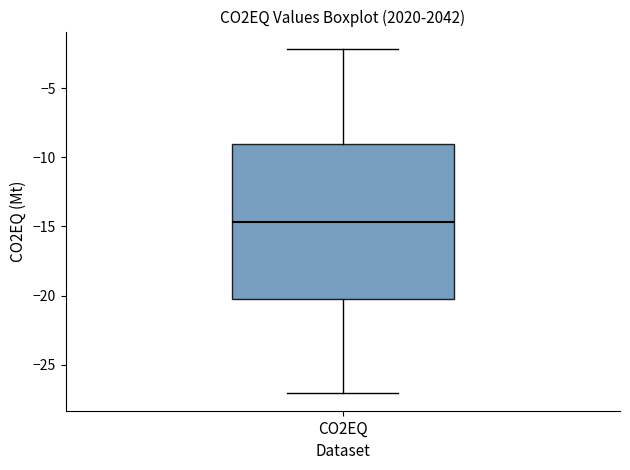

Where is the upper edge of the box for CO2EQ on the y-axis? The values are not printed on the chart, so give them approximately, as read against the axis.

-9.0